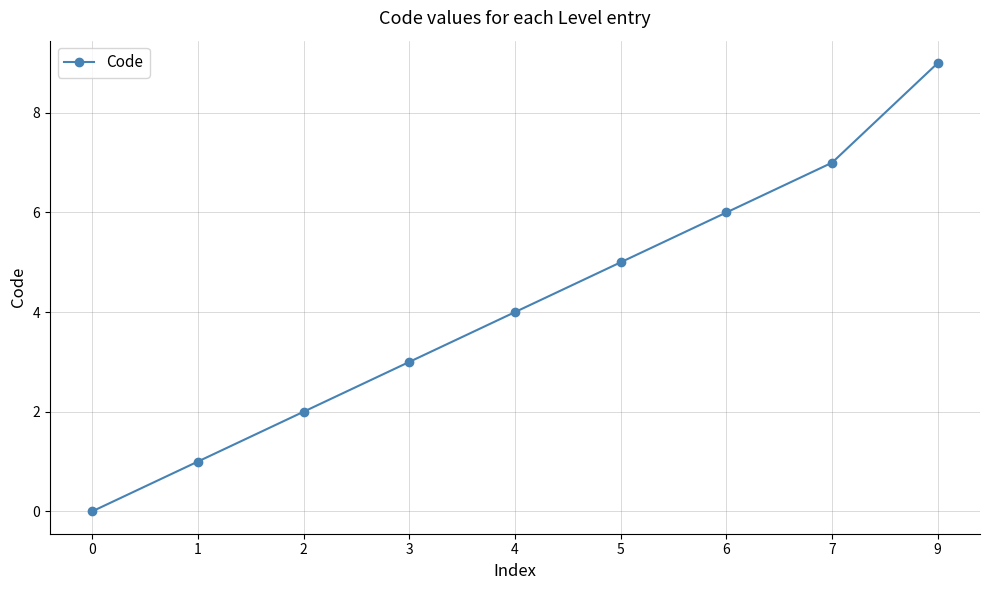

What value does the data have at 3?

3